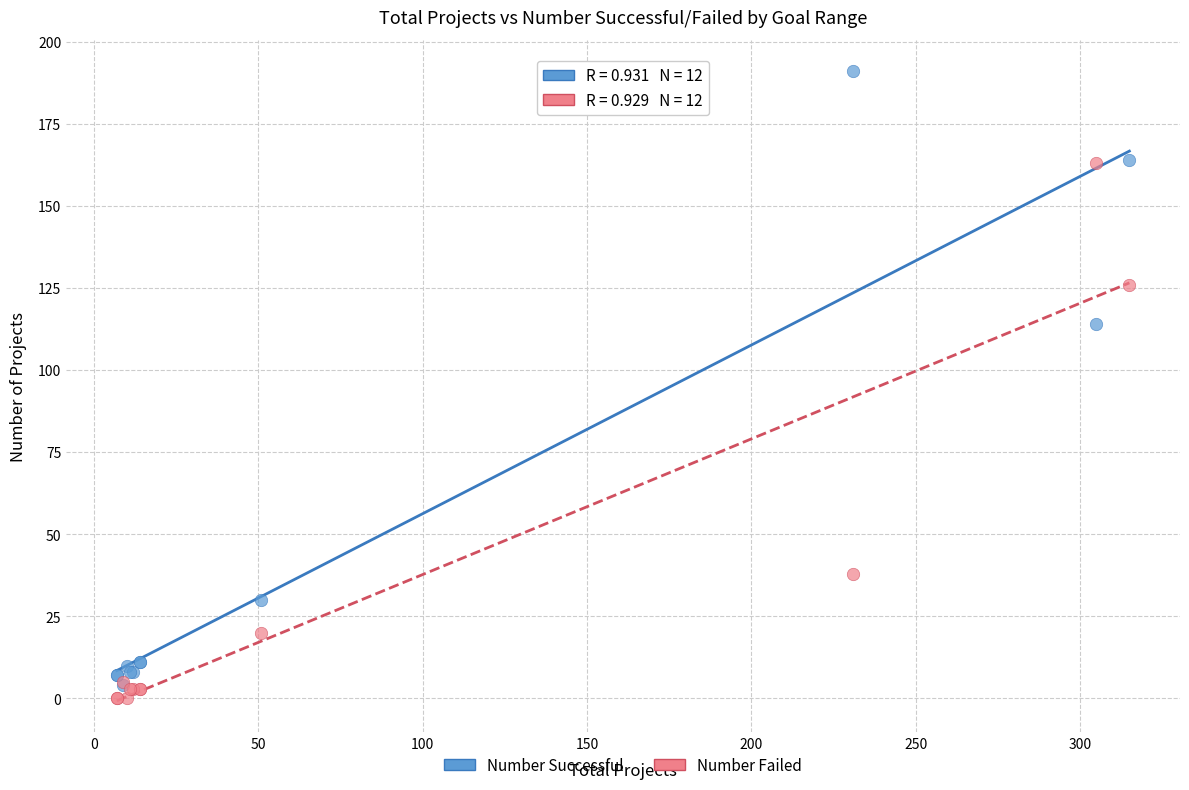

What are all the series names shown in the legend?

Number Successful, Number Failed